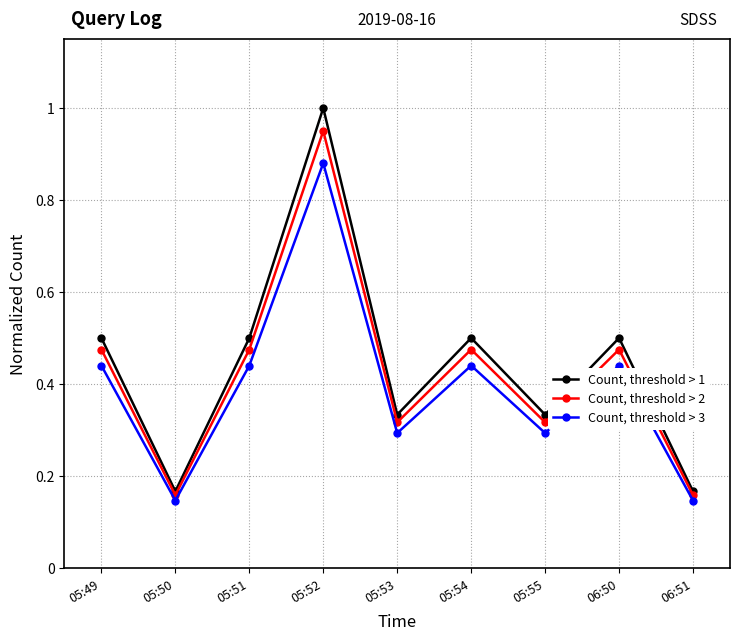

At which category is the sum across all series the highest?

05:52